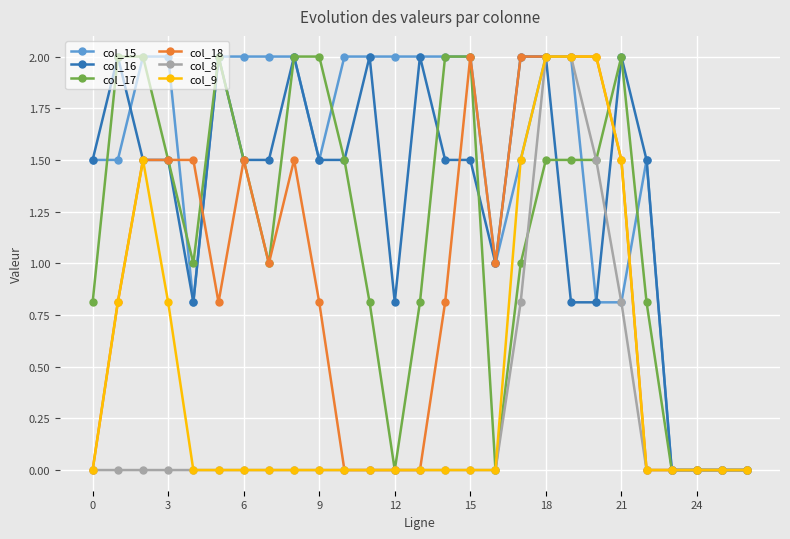

Reading right to left, what are all the values shown in this chart?

col_15: 0.0	0.0	0.0	0.0	1.5	0.8	0.8	2.0	2.0	1.5	1.0	2.0	2.0	2.0	2.0	2.0	2.0	1.5	2.0	2.0	2.0	2.0	0.8	2.0	2.0	1.5	1.5
col_16: 0.0	0.0	0.0	0.0	1.5	2.0	0.8	0.8	2.0	2.0	1.0	1.5	1.5	2.0	0.8	2.0	1.5	1.5	2.0	1.5	1.5	2.0	0.8	1.5	1.5	2.0	1.5
col_17: 0.0	0.0	0.0	0.0	0.8	2.0	1.5	1.5	1.5	1.0	0.0	2.0	2.0	0.8	0.0	0.8	1.5	2.0	2.0	1.0	1.5	2.0	1.0	1.5	2.0	2.0	0.8
col_18: 0.0	0.0	0.0	0.0	0.0	1.5	2.0	2.0	2.0	2.0	1.0	2.0	0.8	0.0	0.0	0.0	0.0	0.8	1.5	1.0	1.5	0.8	1.5	1.5	1.5	0.8	0.0
col_8: 0.0	0.0	0.0	0.0	0.0	0.8	1.5	2.0	2.0	0.8	0.0	0.0	0.0	0.0	0.0	0.0	0.0	0.0	0.0	0.0	0.0	0.0	0.0	0.0	0.0	0.0	0.0
col_9: 0.0	0.0	0.0	0.0	0.0	1.5	2.0	2.0	2.0	1.5	0.0	0.0	0.0	0.0	0.0	0.0	0.0	0.0	0.0	0.0	0.0	0.0	0.0	0.8	1.5	0.8	0.0